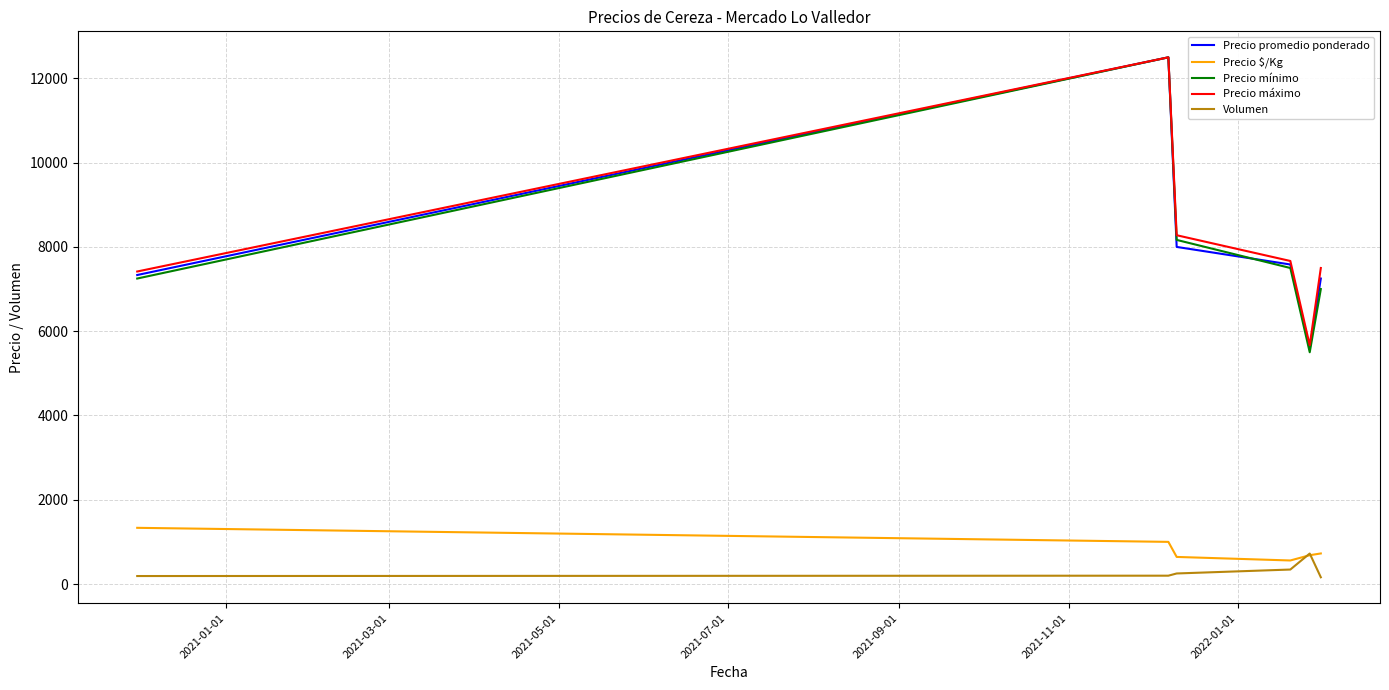

True or false: Precio mínimo and Volumen cross at least once.

False